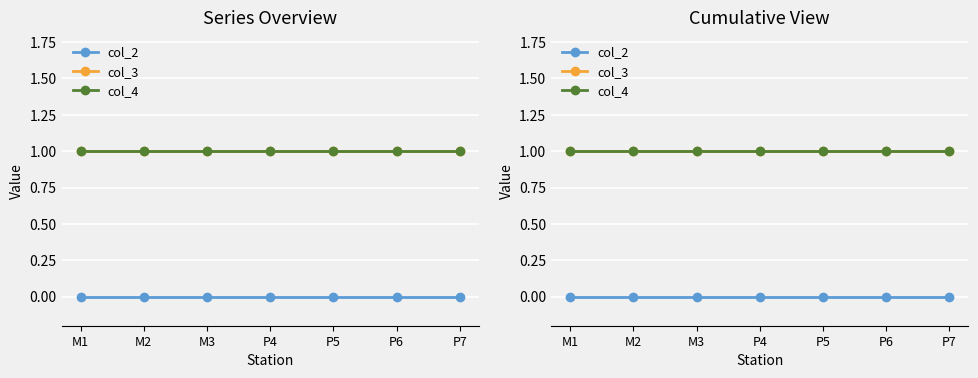

How many distinct data groups are displayed?

3